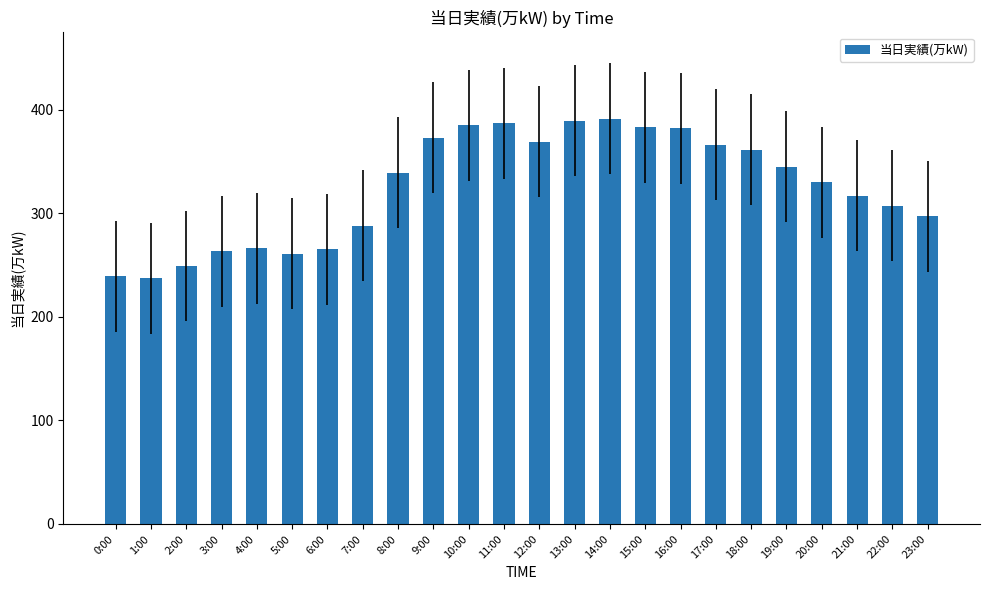

What is the average value?

325